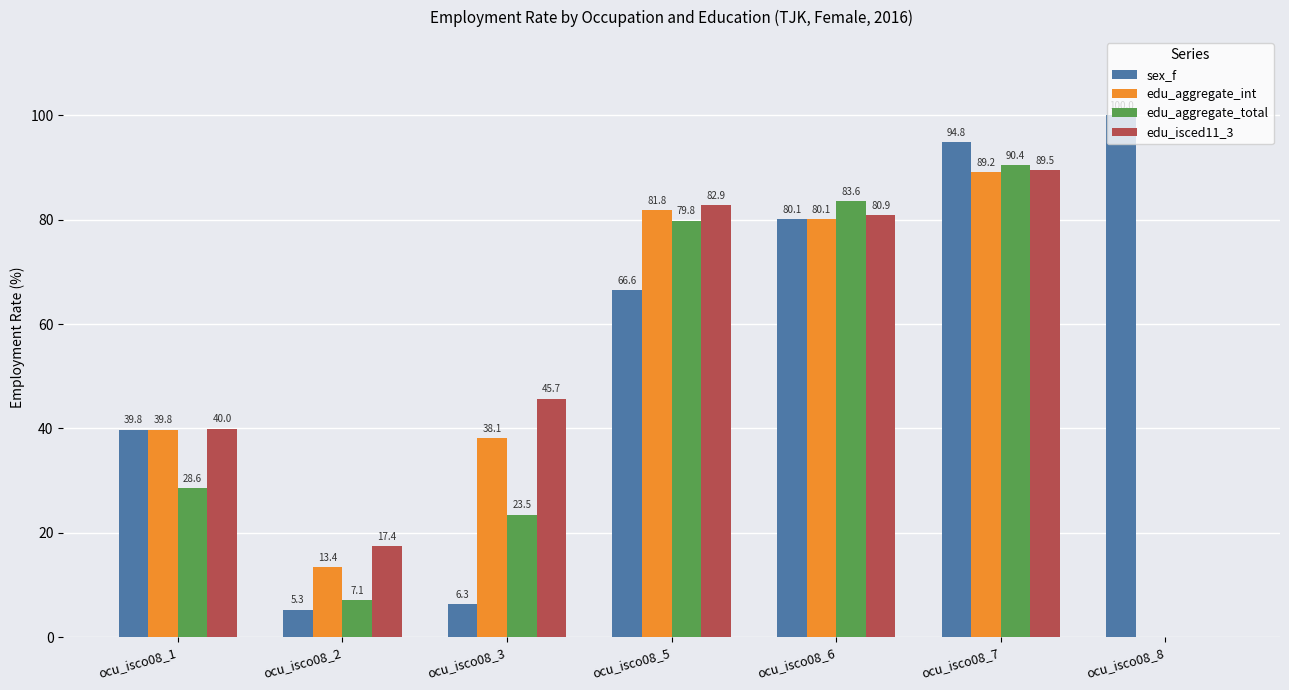

Is the value of sex_f at ocu_isco08_6 greater than the value of edu_aggregate_int at ocu_isco08_1?

Yes